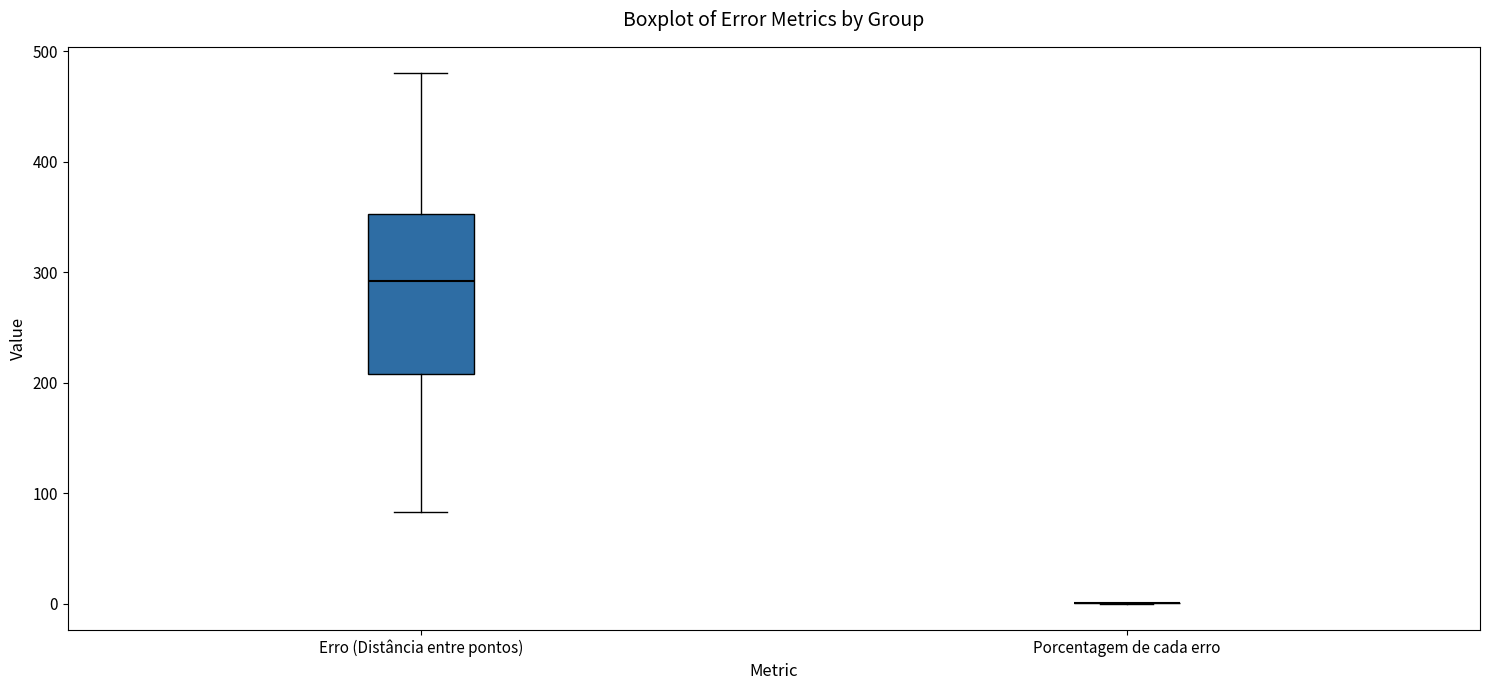

Comparing the boxes themselves (not the whiskers), which one is the tallest?

Erro (Distância entre pontos)